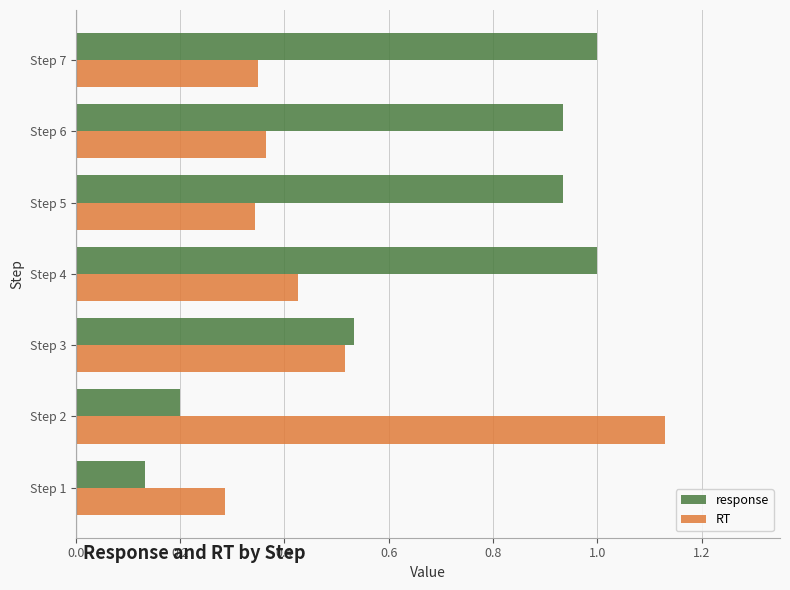

Is it true that response equals 0.3 at Step 3?

False